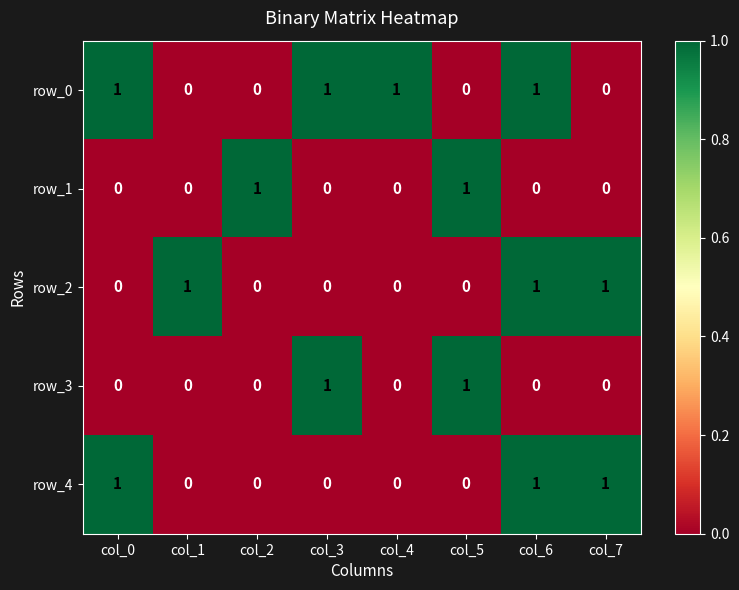

What is the highest value of the row_0 series?

1